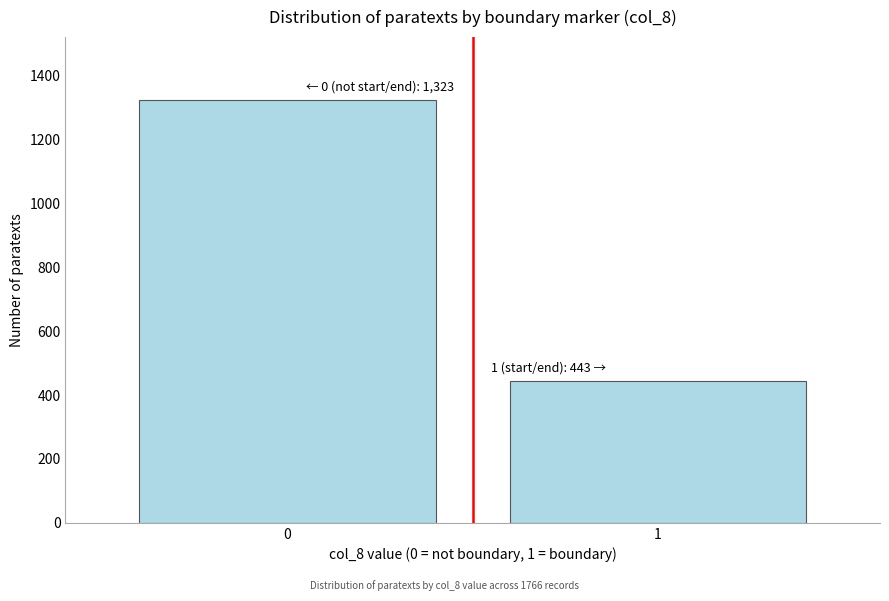

Reading right to left, what are all the values shown in this chart?

1=443	0=1323